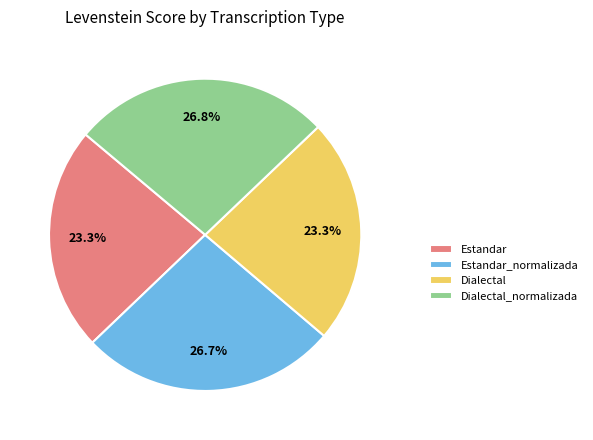

Approximately how many times larger is the value at Estandar_normalizada compared to Dialectal_normalizada?

1.0